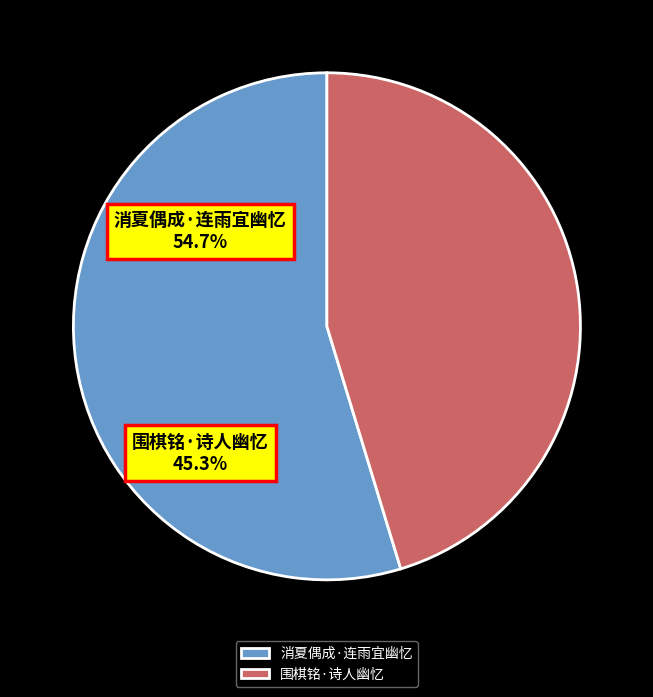

Which category accounts for the majority?

消夏偶成·连雨宜幽忆